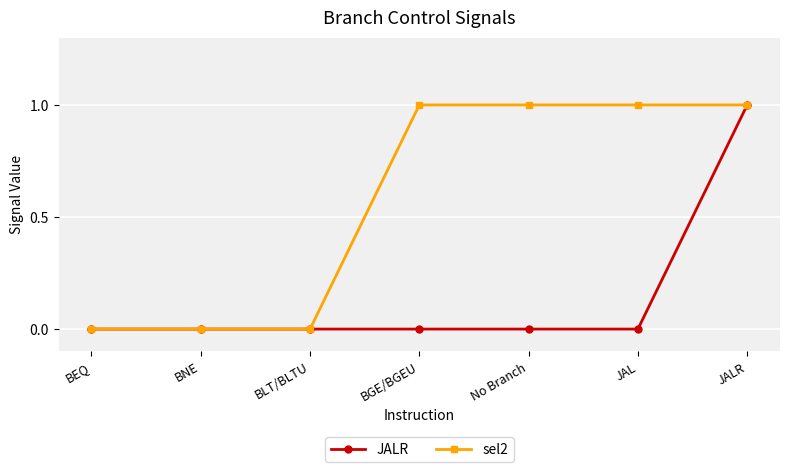

The sel2 series shows 0 at BGE/BGEU. True or false?

False